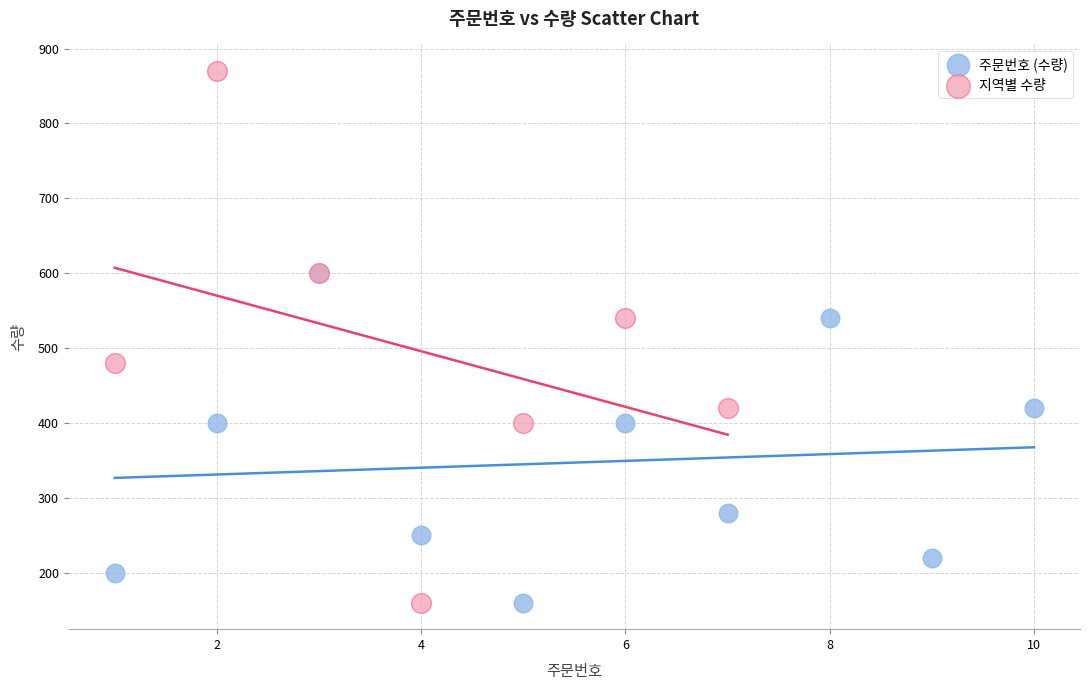

Which series reaches the maximum Y coordinate?

지역별 수량